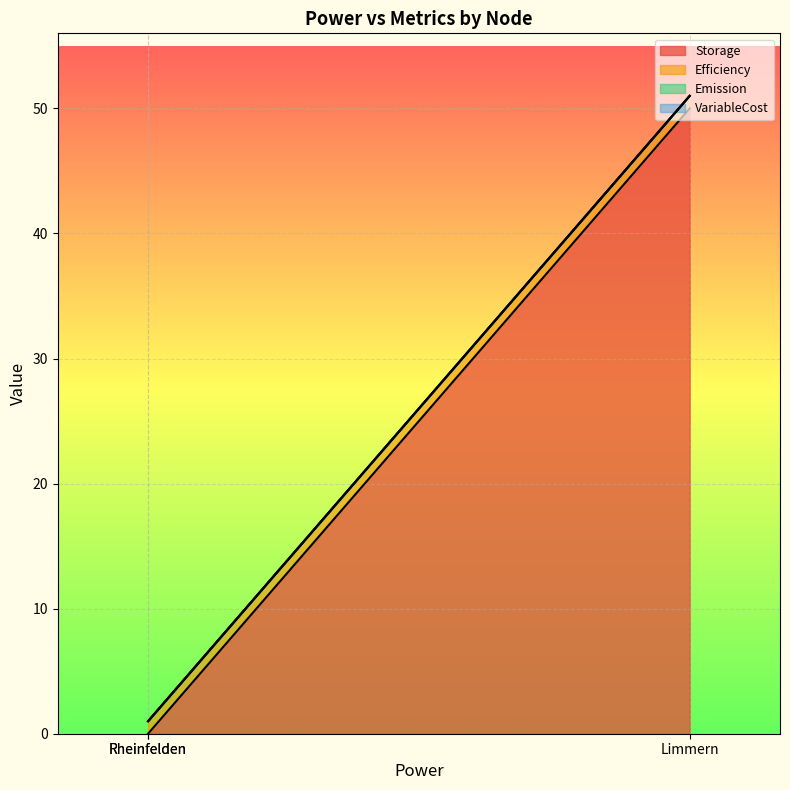

The Emission series shows 0 at 0. True or false?

True